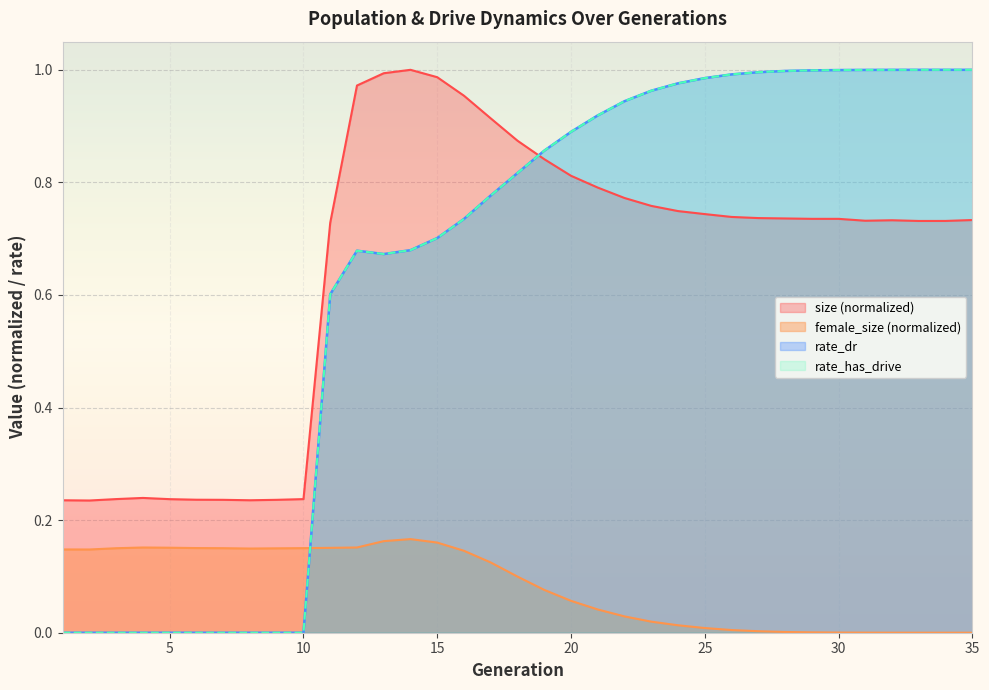

Does the chart display data point markers on the line(s)?

No